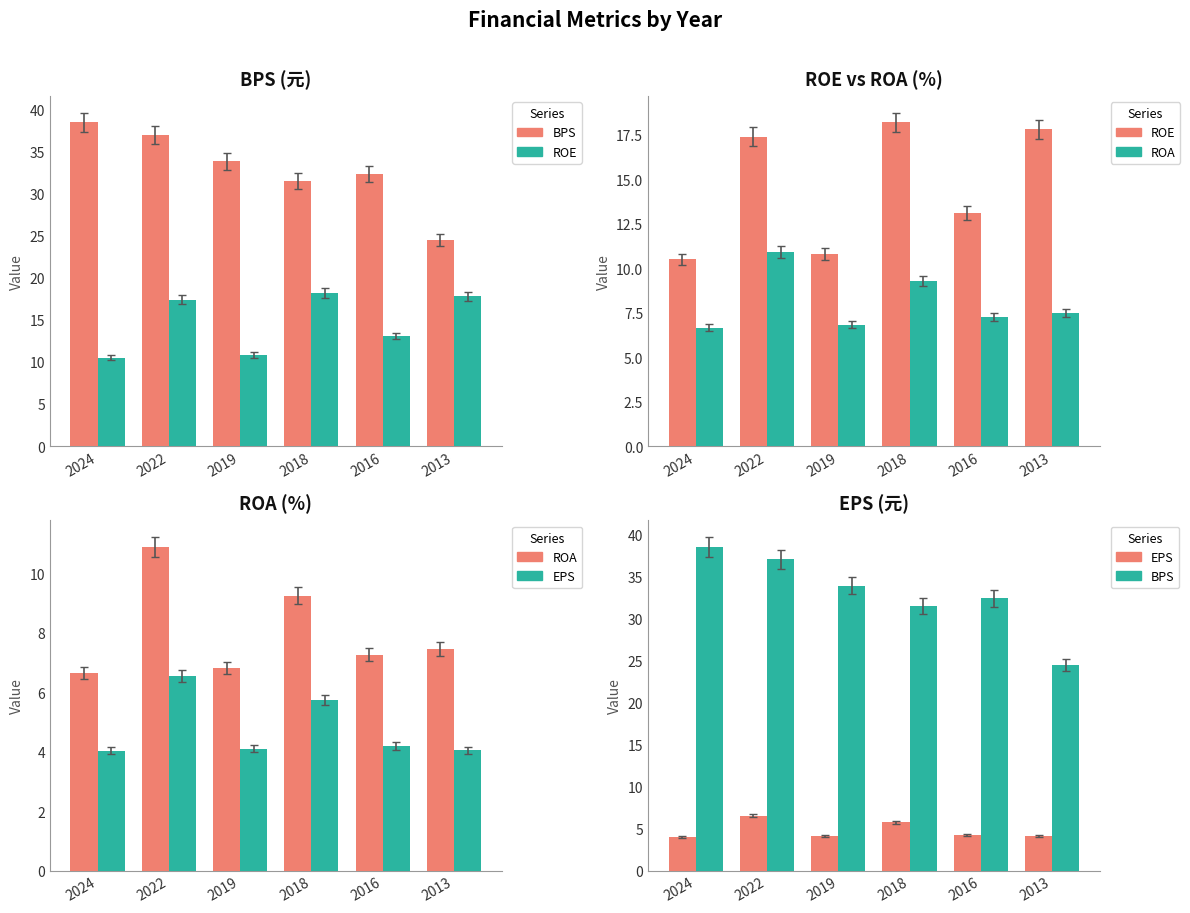

What is the total value across all series at 2019?

55.6